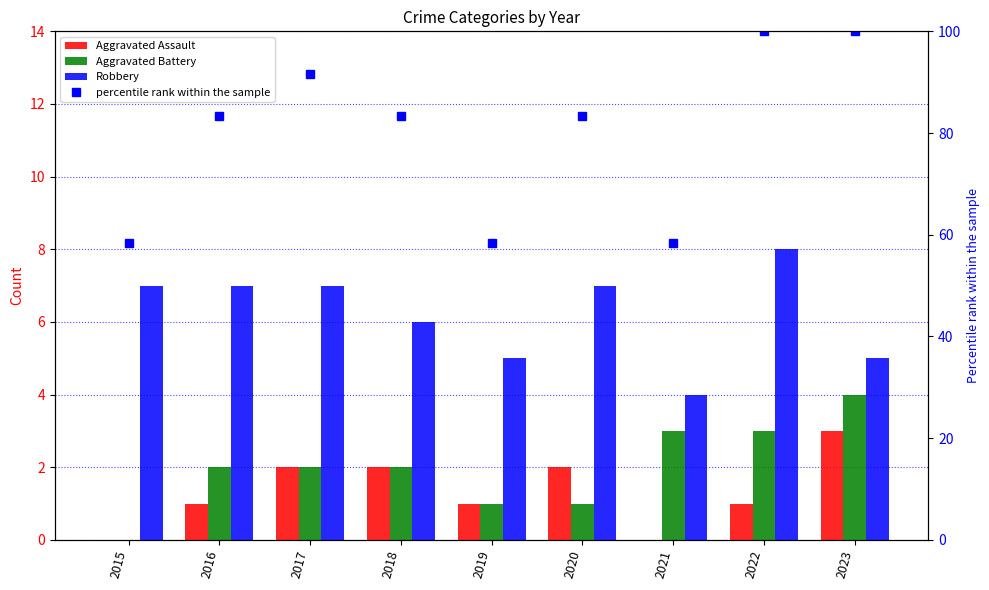

Rank the categories by Aggravated Battery value from highest to lowest.

2023, 2021, 2022, 2016, 2017, 2018, 2019, 2020, 2015